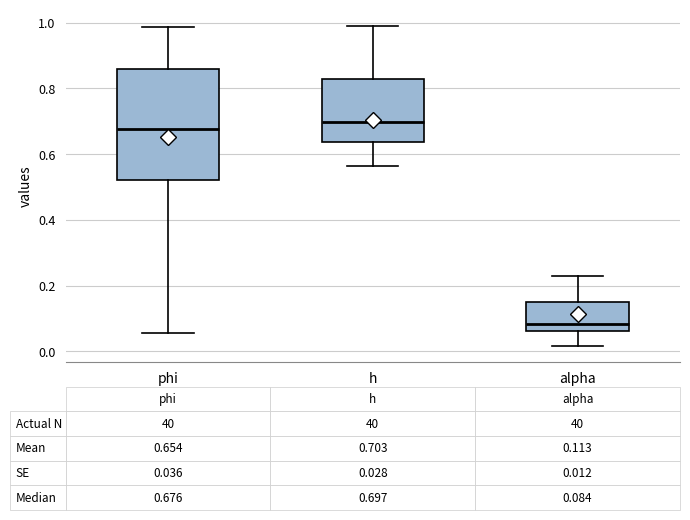

Comparing the boxes themselves (not the whiskers), which one is the tallest?

phi